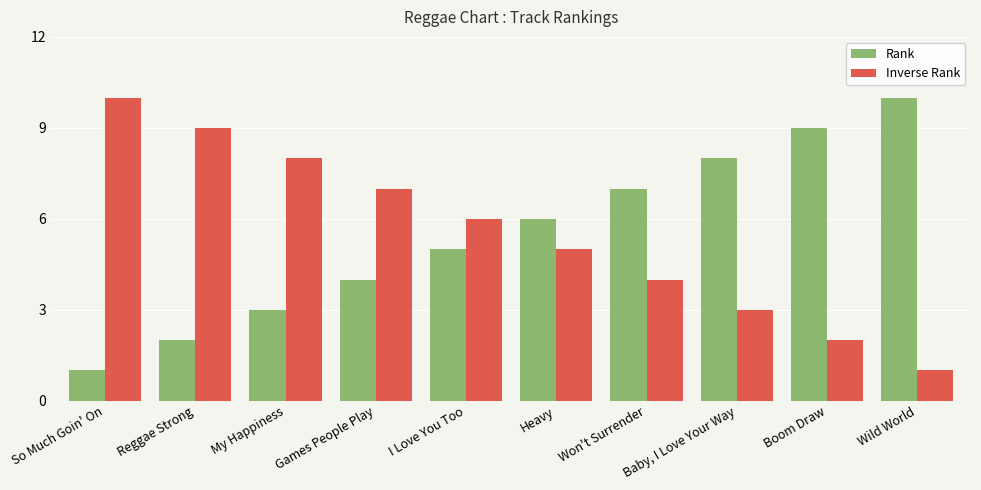

Does the chart contain any negative values?

No